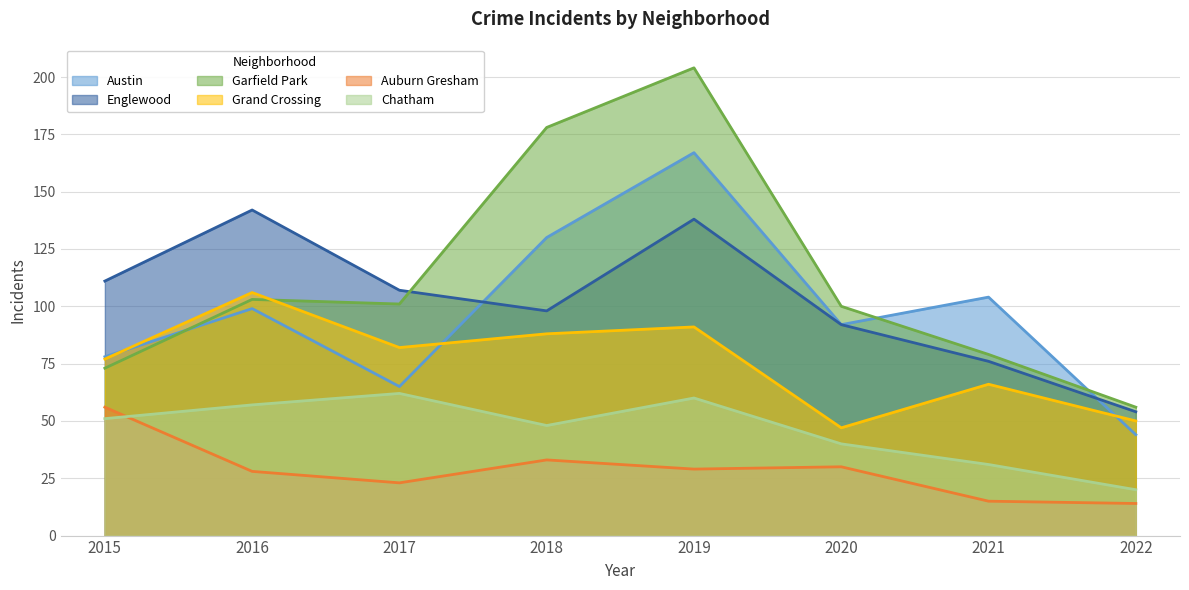

Reading right to left, extract all data points from this chart.

Austin: 2022=44	2021=104	2020=92	2019=167	2018=130	2017=65	2016=99	2015=78
Englewood: 2022=54	2021=76	2020=92	2019=138	2018=98	2017=107	2016=142	2015=111
Garfield Park: 2022=56	2021=79	2020=100	2019=204	2018=178	2017=101	2016=103	2015=73
Grand Crossing: 2022=50	2021=66	2020=47	2019=91	2018=88	2017=82	2016=106	2015=77
Auburn Gresham: 2022=14	2021=15	2020=30	2019=29	2018=33	2017=23	2016=28	2015=56
Chatham: 2022=20	2021=31	2020=40	2019=60	2018=48	2017=62	2016=57	2015=51